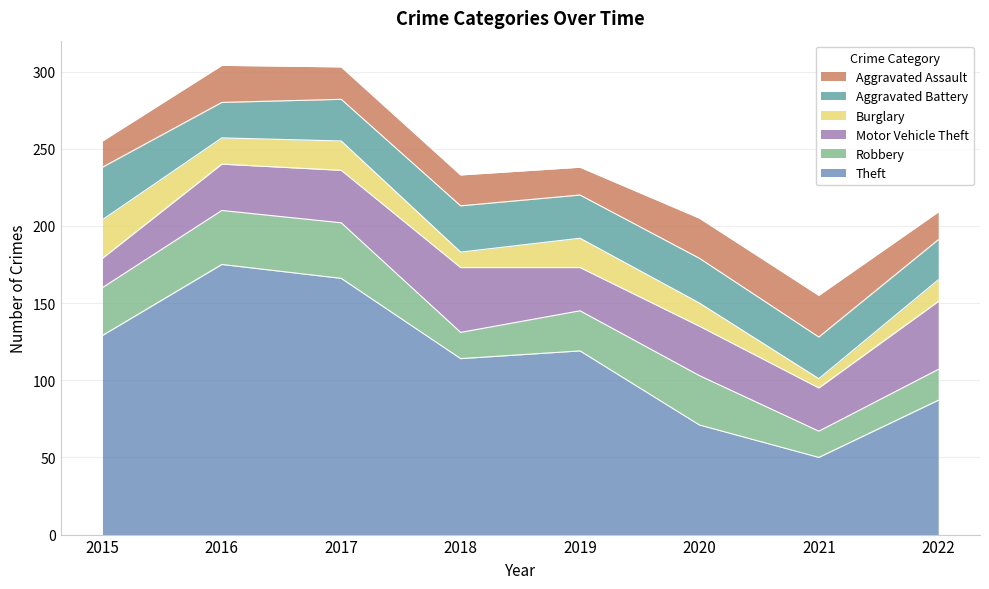

True or false: Motor Vehicle Theft and Burglary intersect in this chart.

True